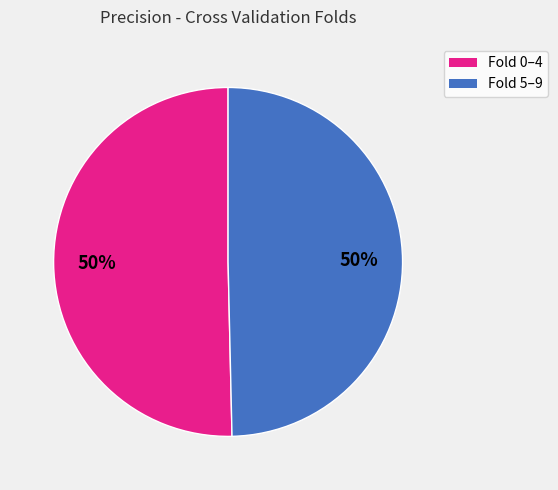

To the nearest percent, what is the average slice percentage?

50%